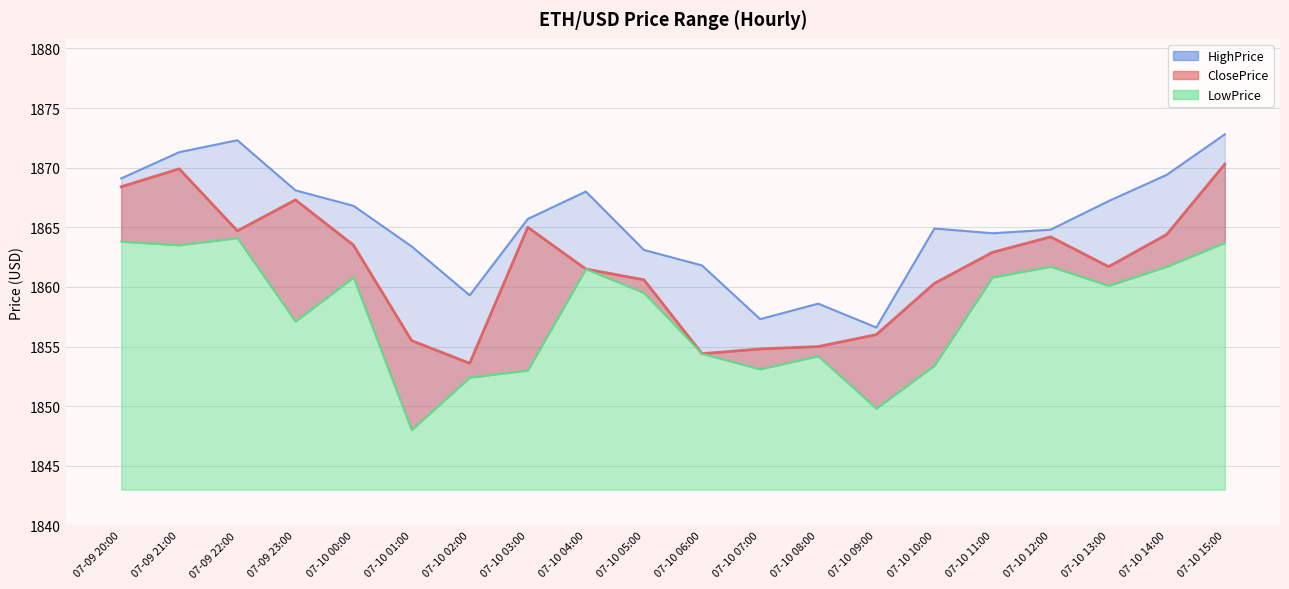

Reading left to right, transcribe all the data shown in this chart.

ClosePrice: 1868.4	1869.9	1864.7	1867.3	1863.5	1855.5	1853.6	1865.0	1861.5	1860.6	1854.4	1854.8	1855.0	1856.0	1860.3	1862.9	1864.2	1861.7	1864.4	1870.3
HighPrice: 1869.1	1871.3	1872.3	1868.1	1866.8	1863.4	1859.3	1865.7	1868.0	1863.1	1861.8	1857.3	1858.6	1856.6	1864.9	1864.5	1864.8	1867.2	1869.4	1872.8
LowPrice: 1863.8	1863.5	1864.1	1857.1	1860.8	1848.0	1852.4	1853.0	1861.5	1859.5	1854.4	1853.1	1854.2	1849.8	1853.4	1860.8	1861.7	1860.1	1861.7	1863.7